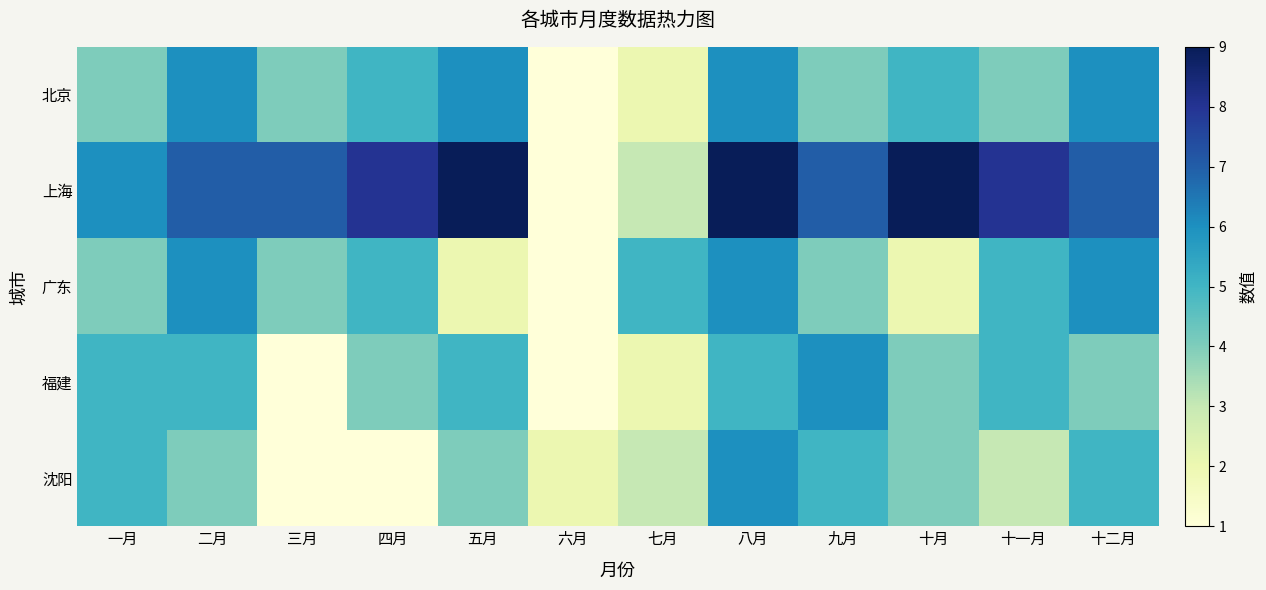

Rank the series at 八月 from highest to lowest value.

上海, 北京, 广东, 沈阳, 福建